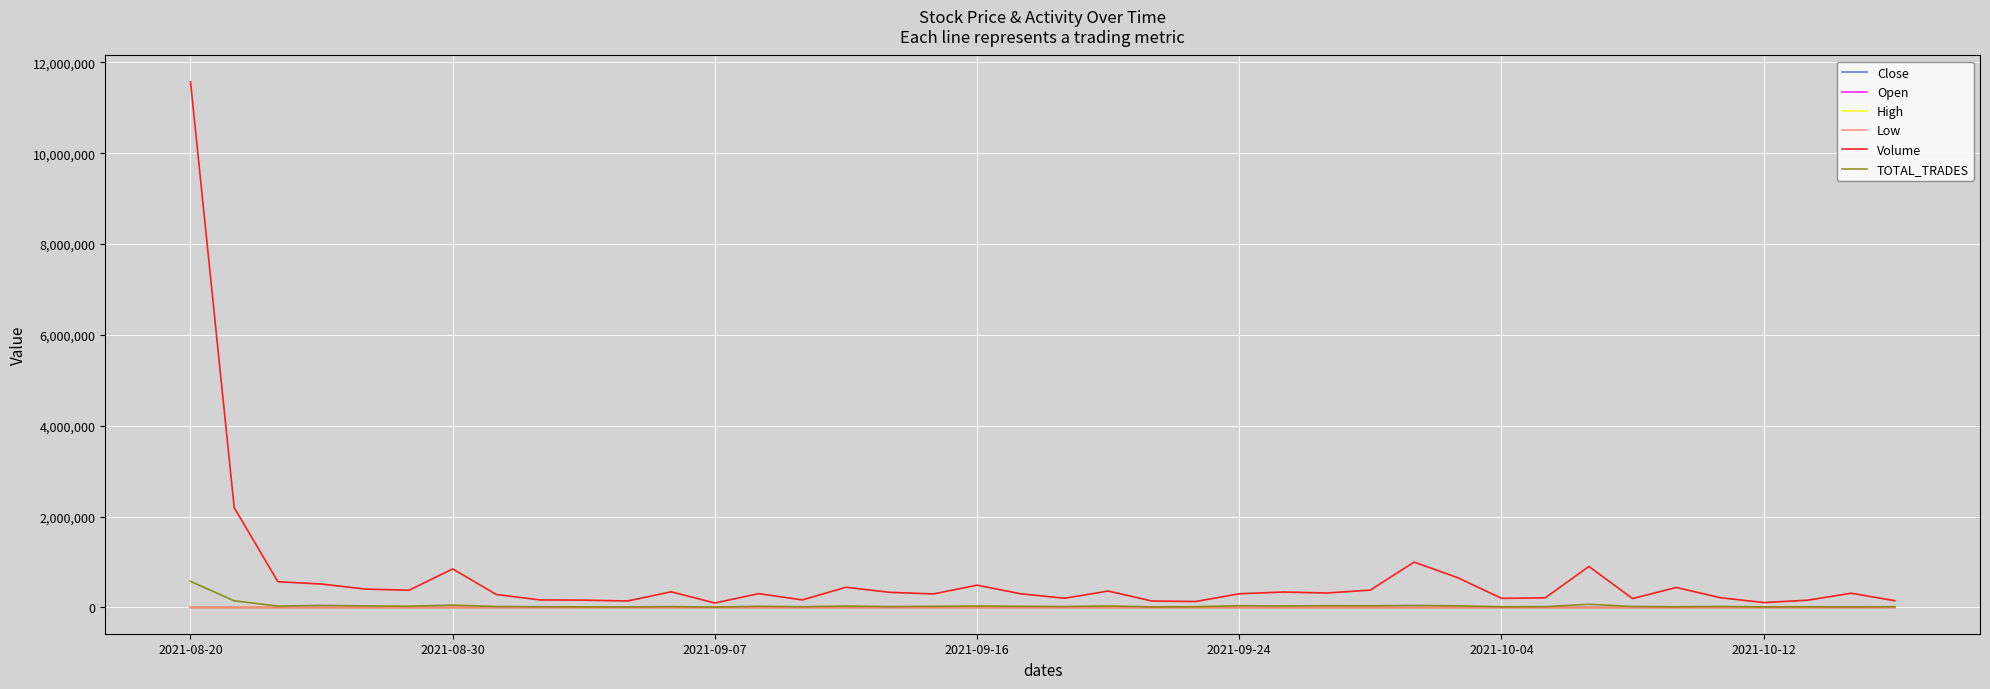

Which series has the widest spread of values?

Volume